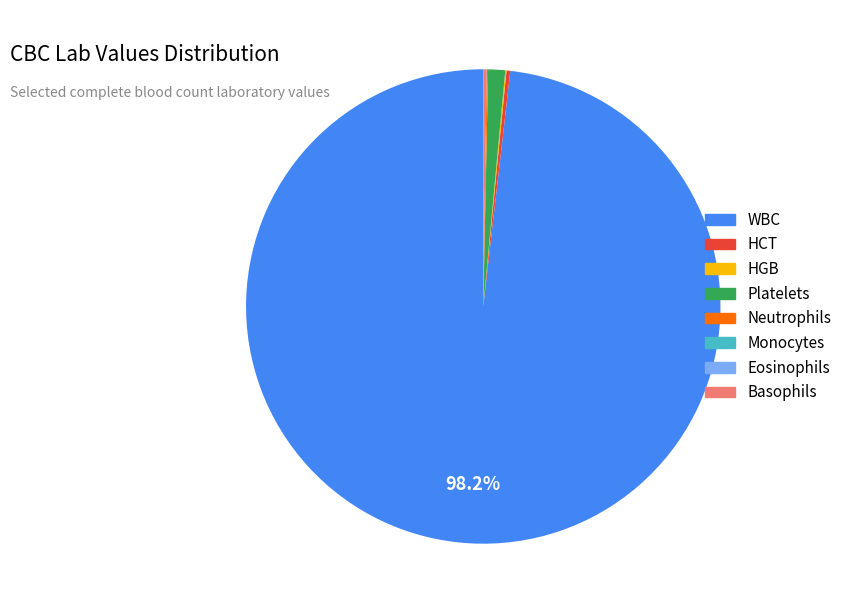

Which category has the biggest portion of the pie?

WBC